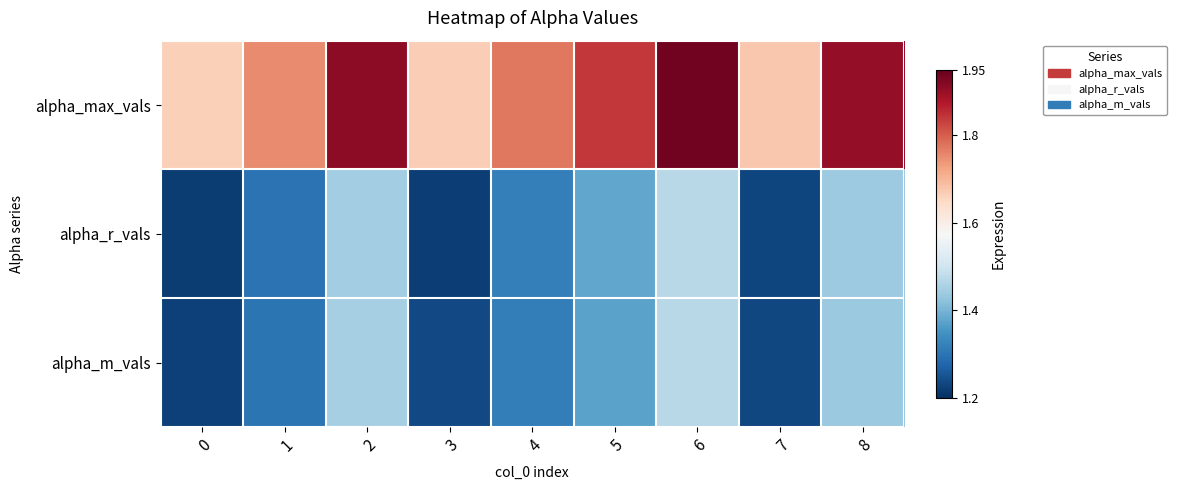

Which series has the largest total across all categories?

alpha_max_vals